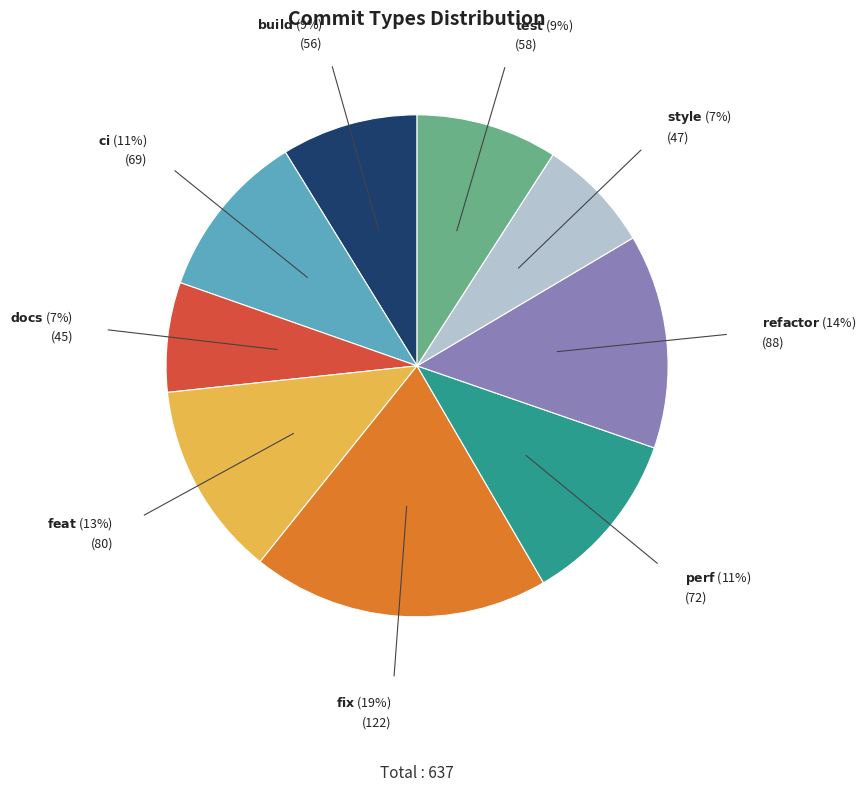

Is there a majority slice in this chart?

No